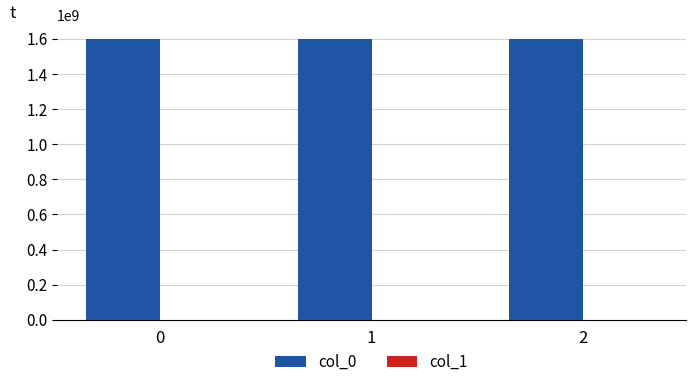

What is the approximate value of col_0 at 1, to the nearest 100?

1598379100